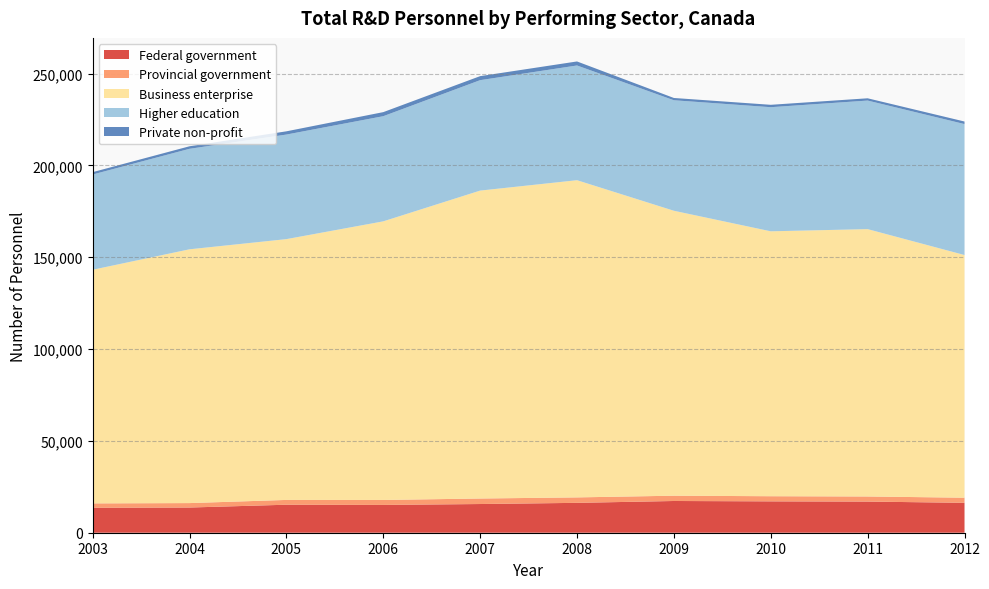

Reading left to right, extract all data points from this chart.

Federal government: 2003=13580	2004=13720	2005=15250	2006=15140	2007=15630	2008=16270	2009=17280	2010=17080	2011=16960	2012=16290
Provincial government: 2003=2400	2004=2420	2005=2610	2006=2700	2007=3000	2008=2970	2009=2880	2010=2800	2011=2780	2012=2780
Business enterprise: 2003=127230	2004=138210	2005=142030	2006=151730	2007=167690	2008=172740	2009=155180	2010=144270	2011=145600	2012=132160
Higher education: 2003=51880	2004=54730	2005=56950	2006=57270	2007=60140	2008=62480	2009=60180	2010=67590	2011=70010	2012=71320
Private non-profit: 2003=1280	2004=1380	2005=1760	2006=2210	2007=2190	2008=2190	2009=1240	2010=1300	2011=1240	2012=1390